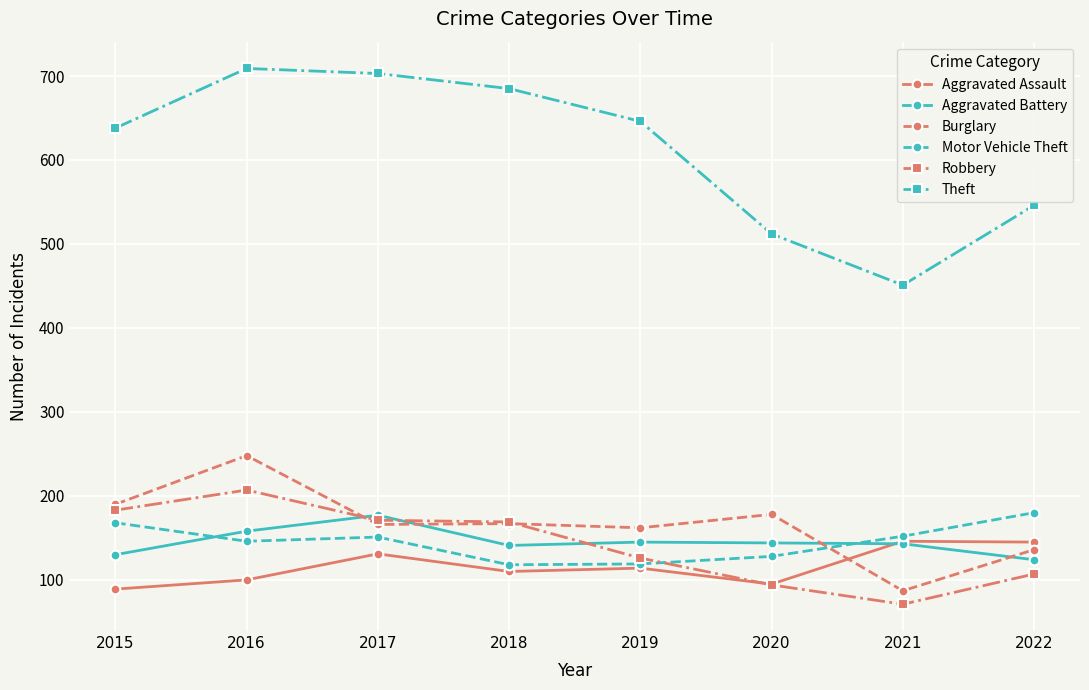

True or false: Theft and Burglary cross at least once.

False